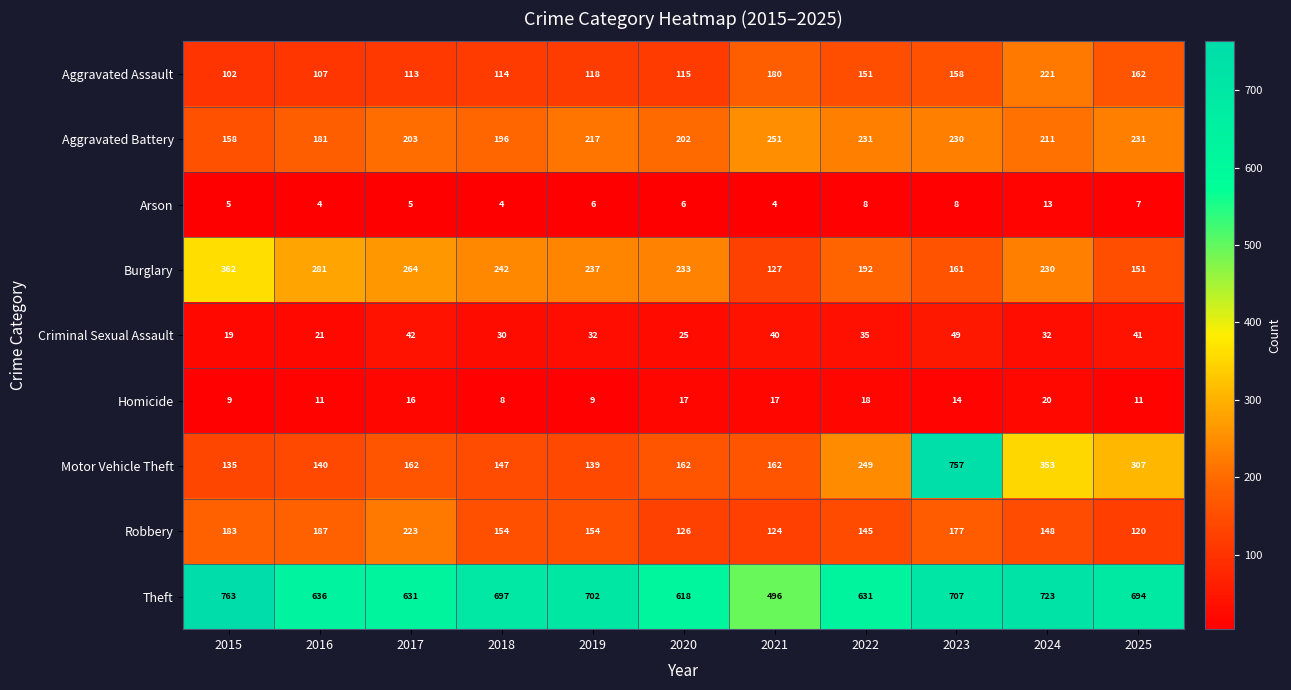

True or false: Motor Vehicle Theft has a value of 162 at 2021.

True